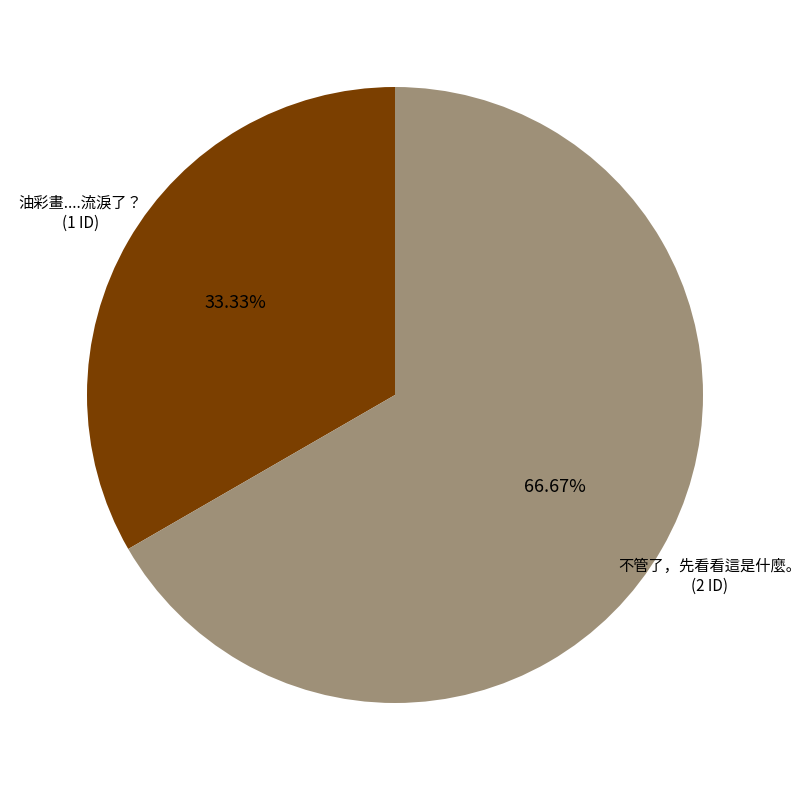

What percentage is the 油彩畫....流淚了？ slice, to the nearest percent?

33%